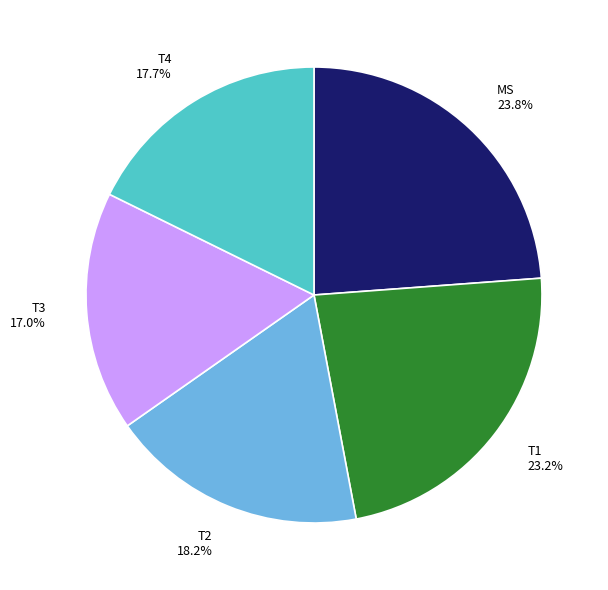

Which slice is the largest?

MS